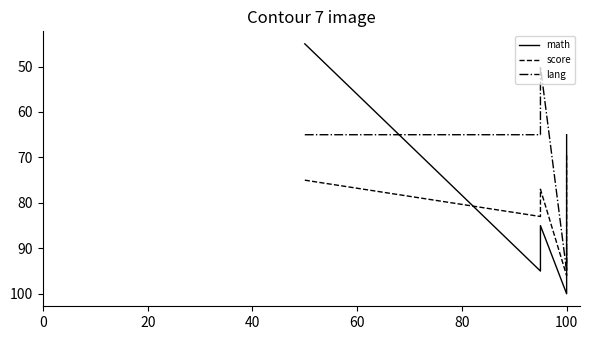

Which series has the widest spread of values?

math